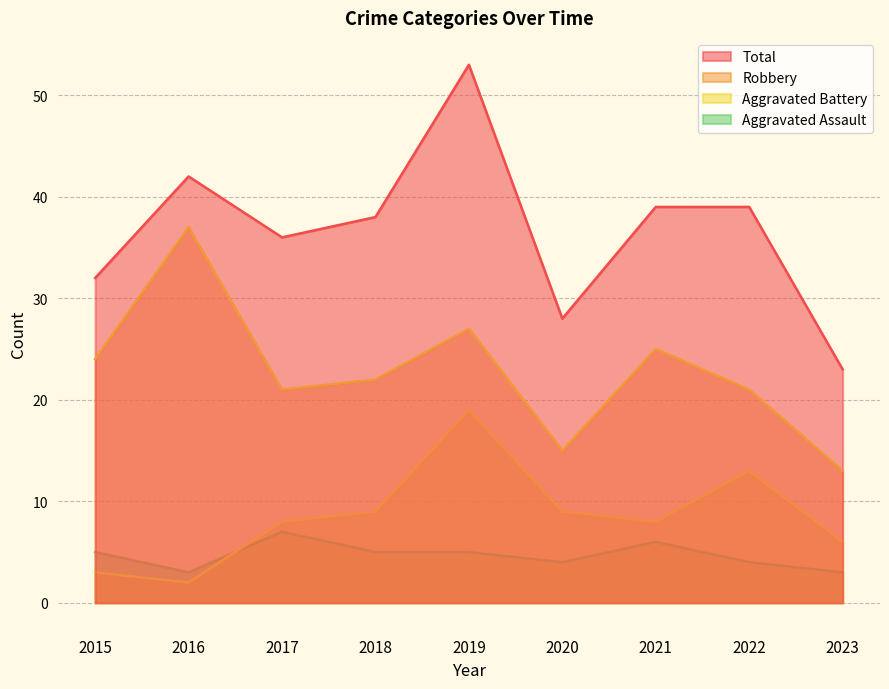

True or false: Aggravated Assault and Total intersect in this chart.

False